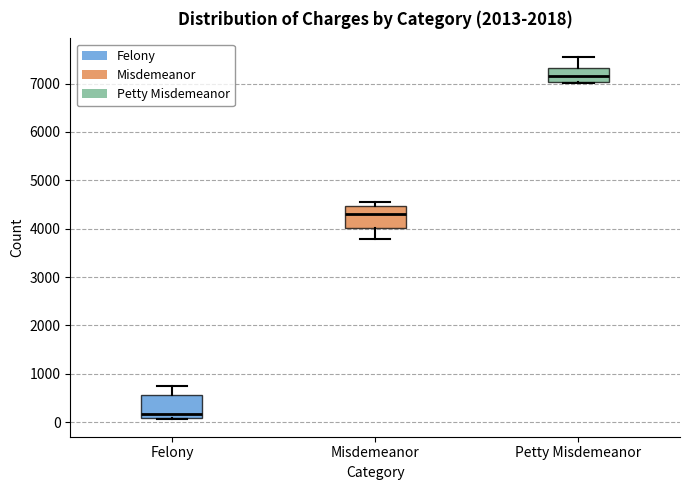

Reading left to right, read every box against the y-axis: the position of its median line, the range the box covers, and the ends of its whiskers. The values are not printed on the chart, so give them approximately, as read against the axis.

Felony: median 200, box 100 to 600, whiskers 100 to 700
Misdemeanor: median 4300, box 4000 to 4500, whiskers 3800 to 4600
Petty Misdemeanor: median 7200, box 7000 to 7300, whiskers 7000 to 7600